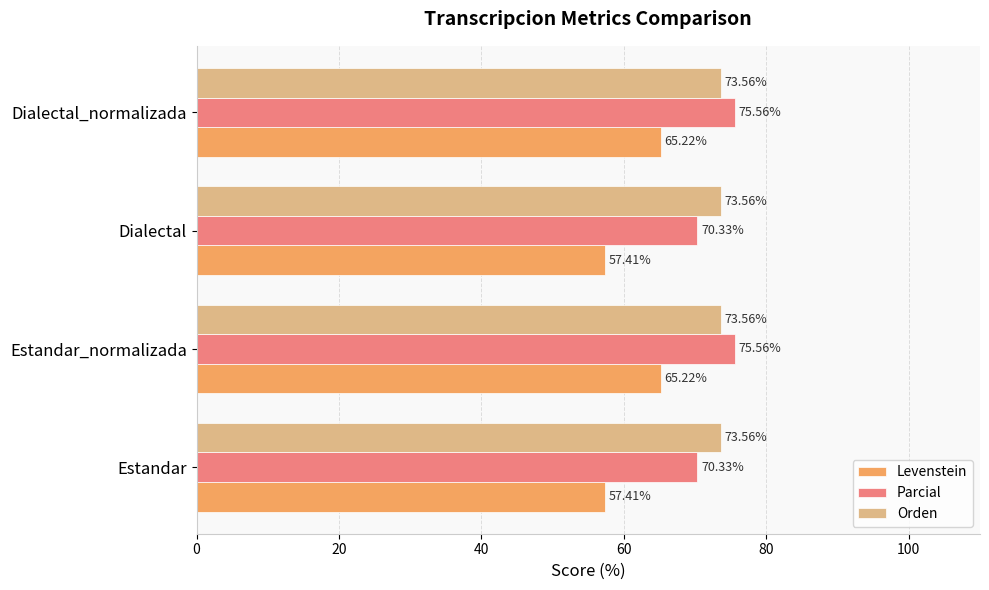

Rank the series at Estandar from highest to lowest value.

Orden, Parcial, Levenstein